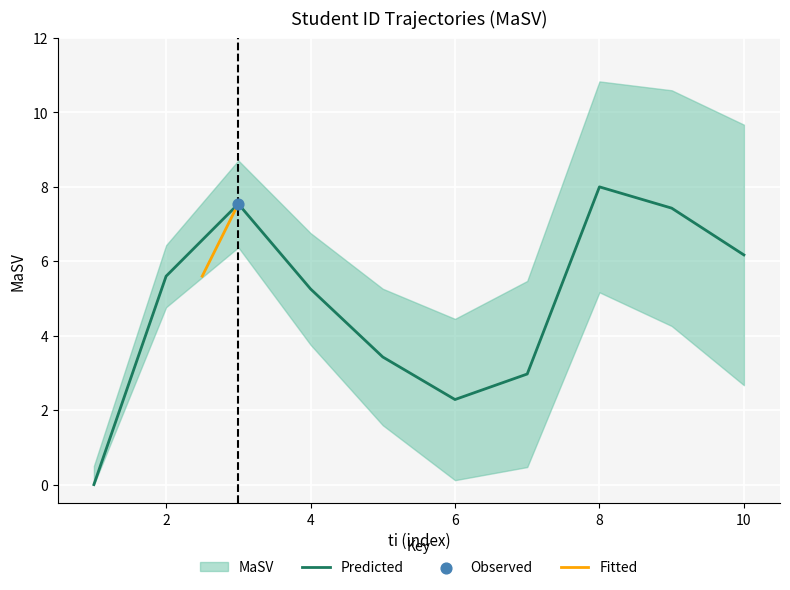

What is the change in value from 1 to 8?

+8.0